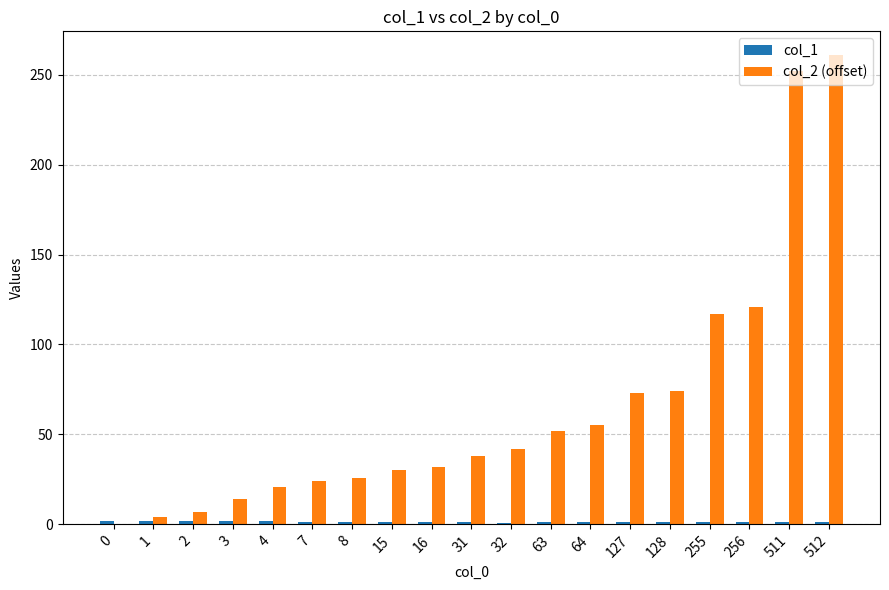

Are the bars horizontal?

No